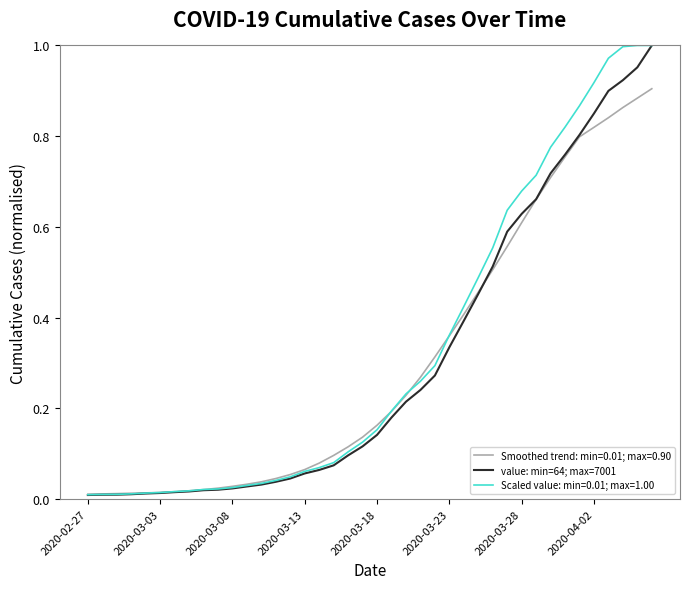

The Smoothed trend: min=0.01; max=0.90 series shows 1.1 at 2020-04-02. True or false?

False